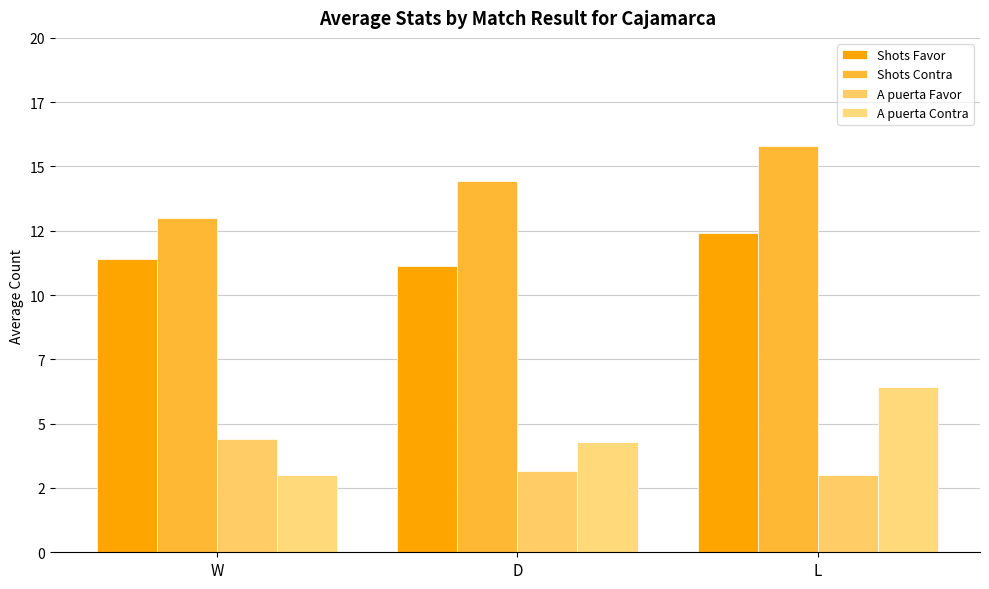

What are all the series names shown in the legend?

Shots Favor, Shots Contra, A puerta Favor, A puerta Contra